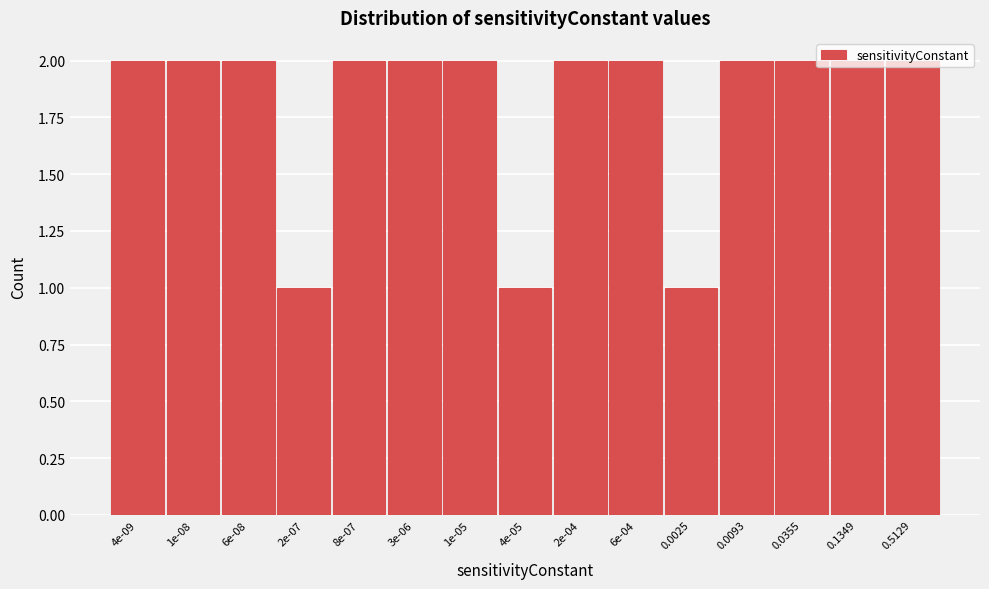

Approximately how many times larger is the value at 4e-09 compared to 2e-04?

1.0